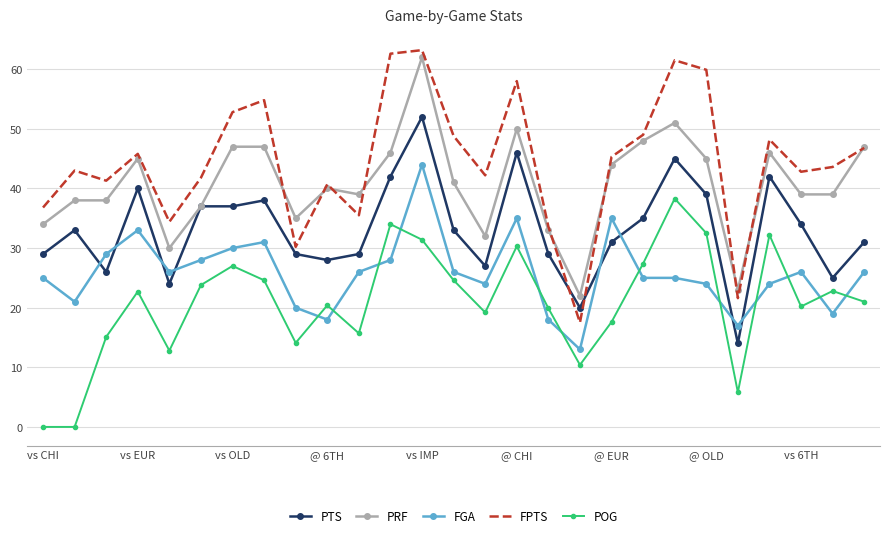

List the series in order of their overall mean, highest first.

FPTS, PRF, PTS, FGA, POG